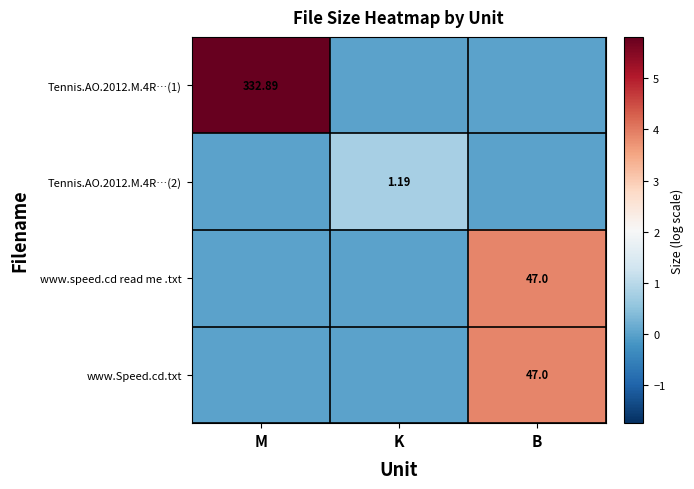

At which category does the chart reach its minimum across all series?

K